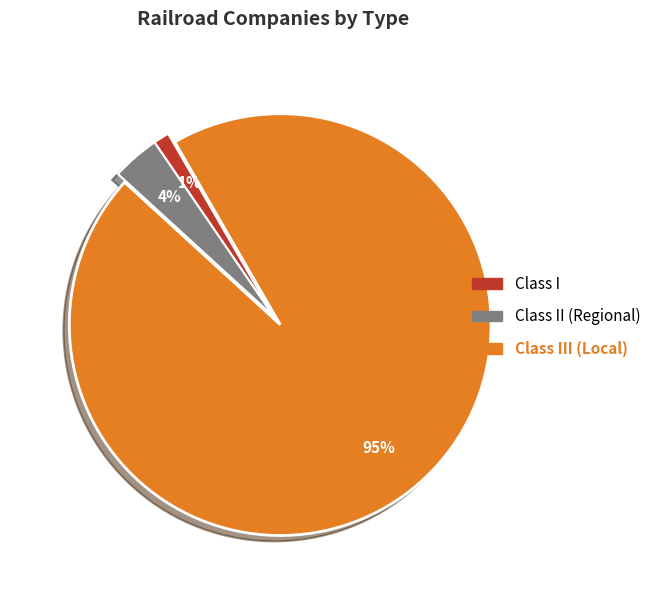

Between Class II (Regional) and Class III (Local), which is larger?

Class III (Local)